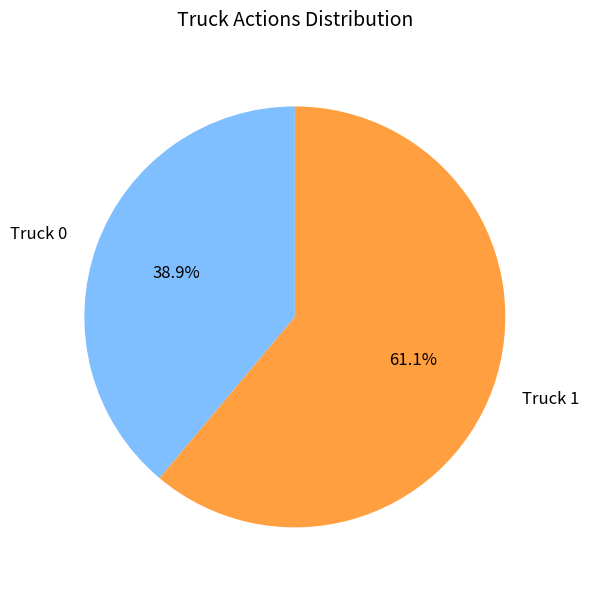

Which has a higher value, Truck 0 or Truck 1?

Truck 1